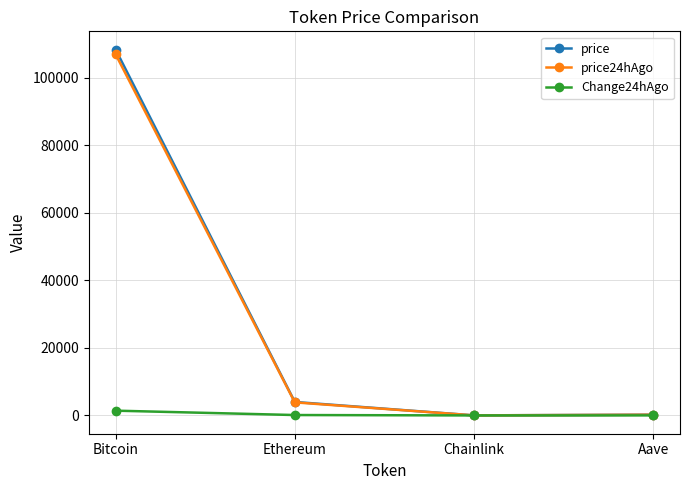

What is the maximum value shown in the chart?

108380.0